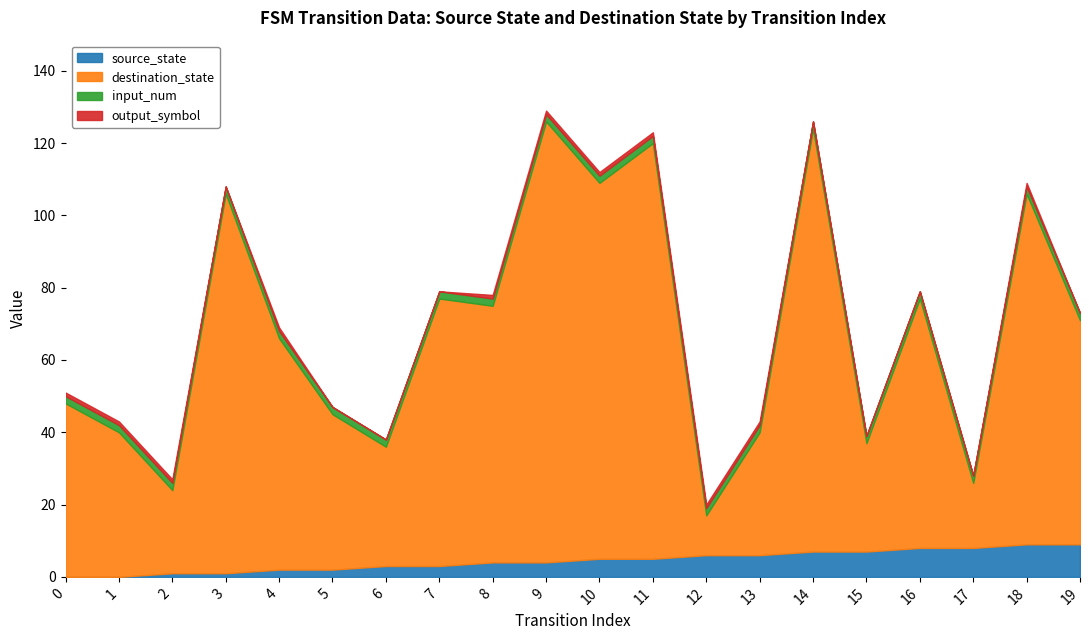

How many lines are shown in the chart?

4